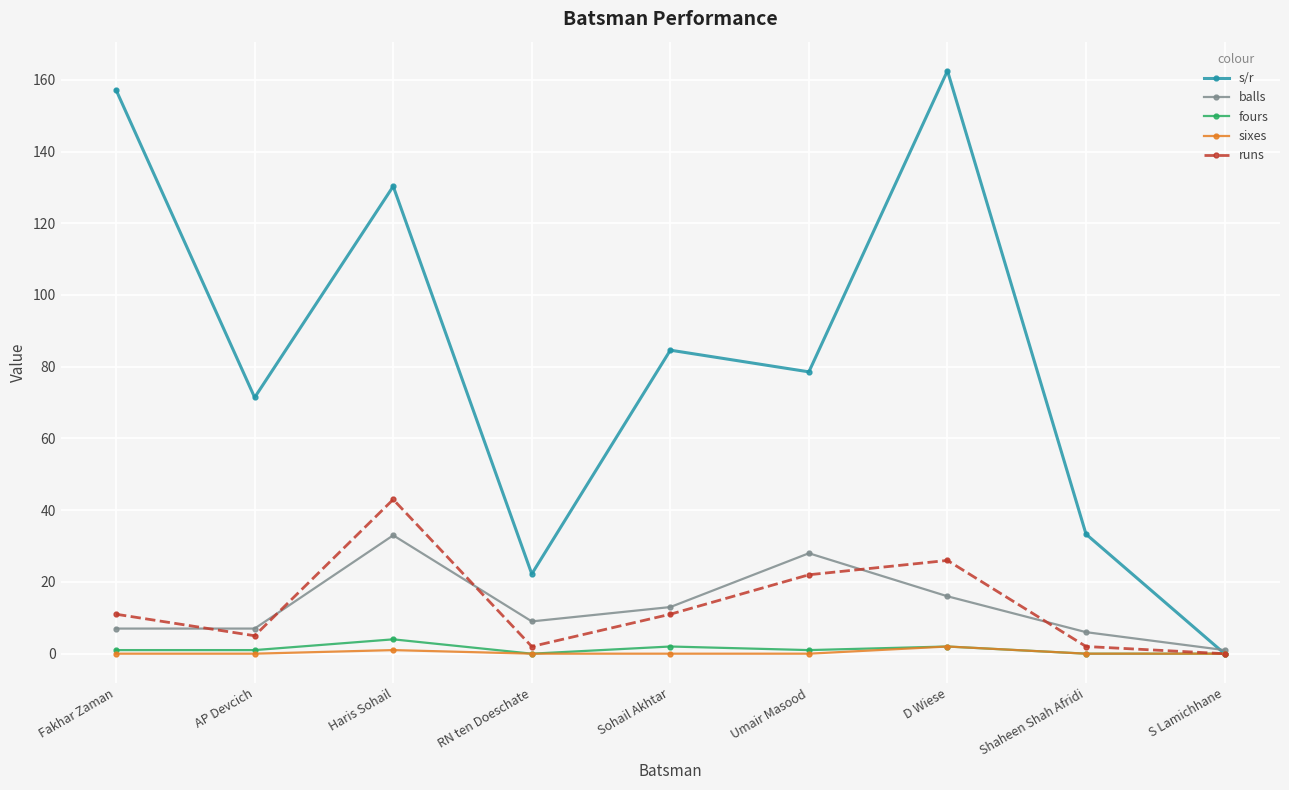

What are all the series names shown in the legend?

s/r, balls, fours, sixes, runs